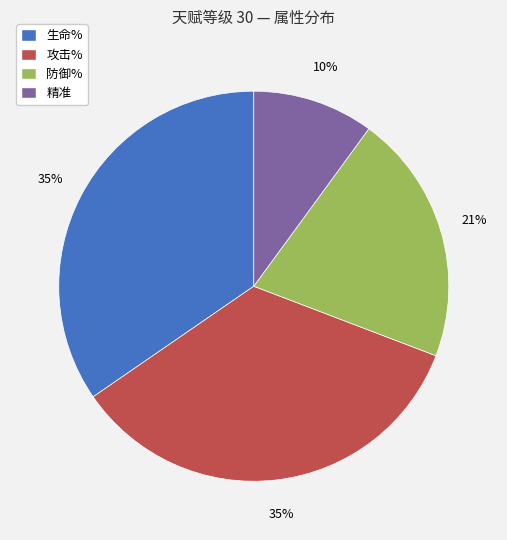

Is it true that 防御% is 9% of the pie?

False